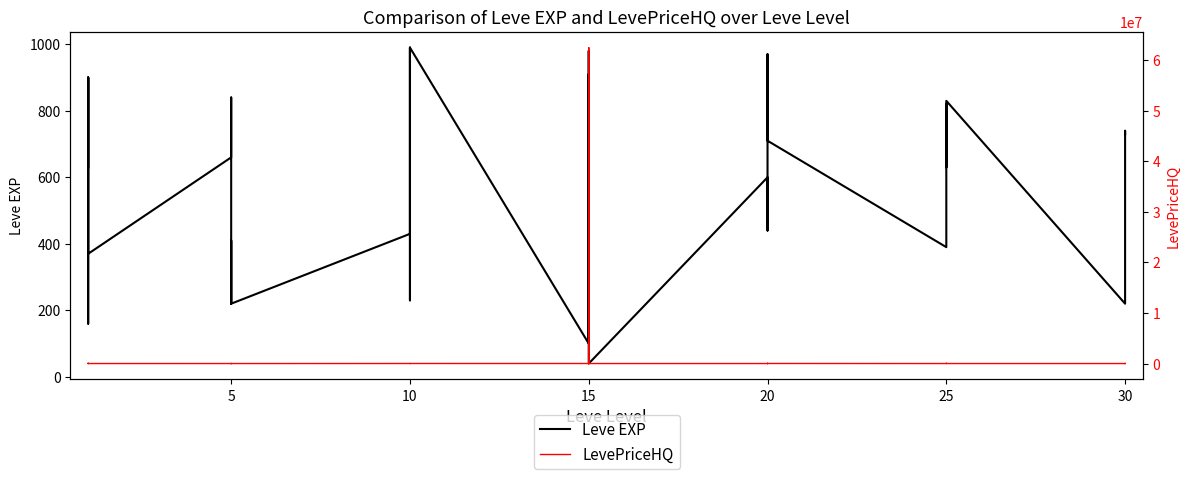

Is this an area chart (filled region under the line)?

No